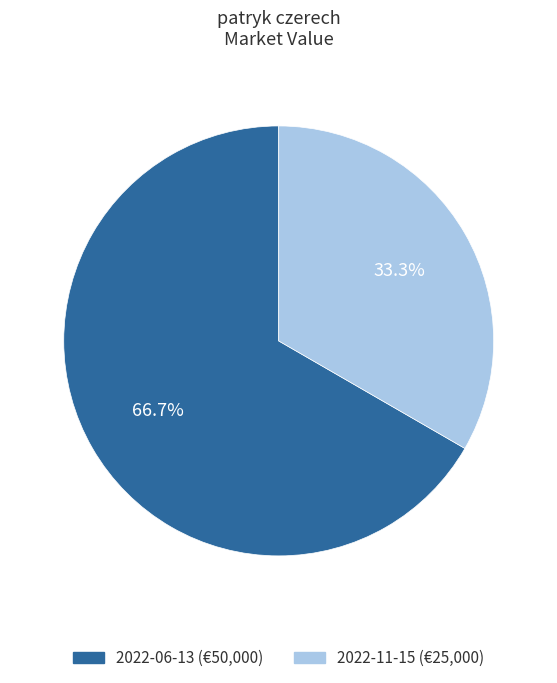

What portion of the pie excludes 2022-11-15 (€25,000)?

66.7%